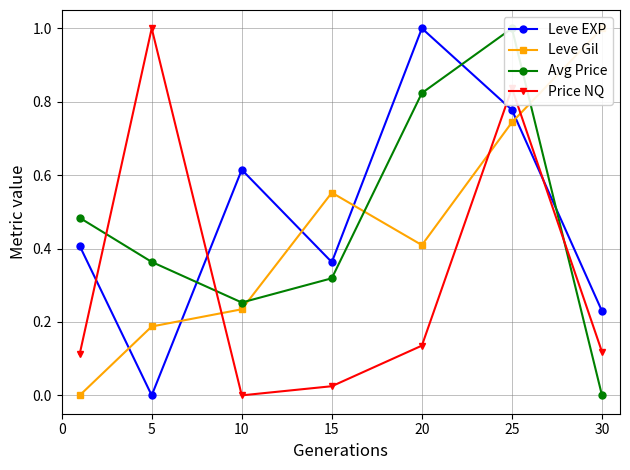

Is it true that Price NQ equals 0.0 at 15?

False